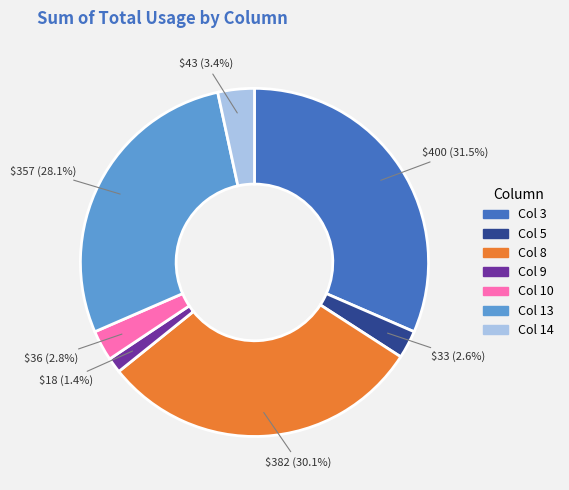

What portion of the pie excludes Col 9?

98.6%